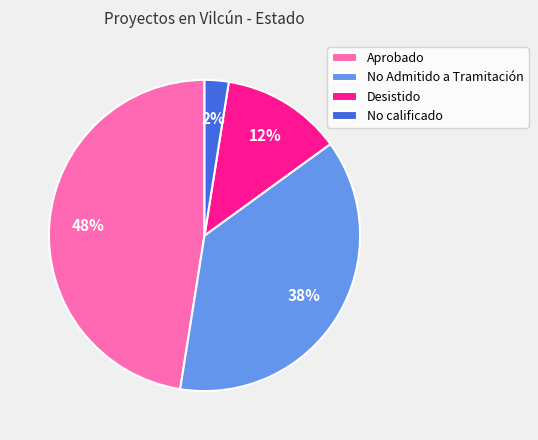

Combined, do No calificado and No Admitido a Tramitación account for over 50%?

No